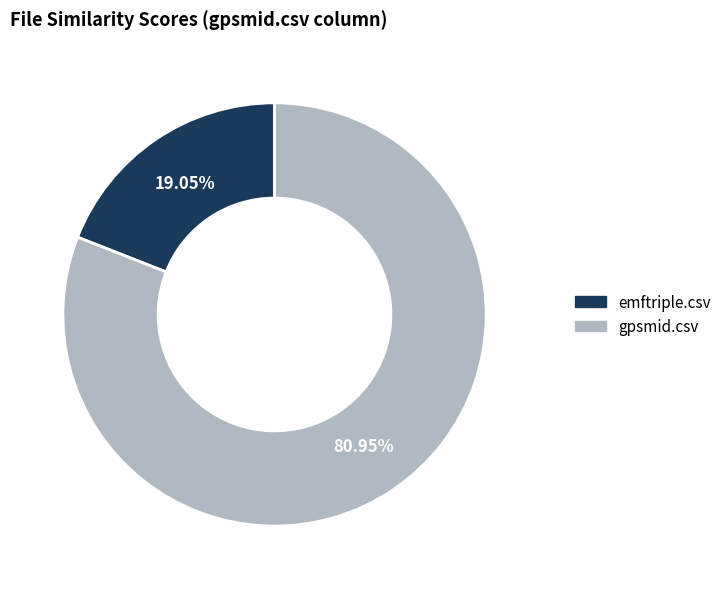

Between gpsmid.csv and emftriple.csv, which is larger?

gpsmid.csv